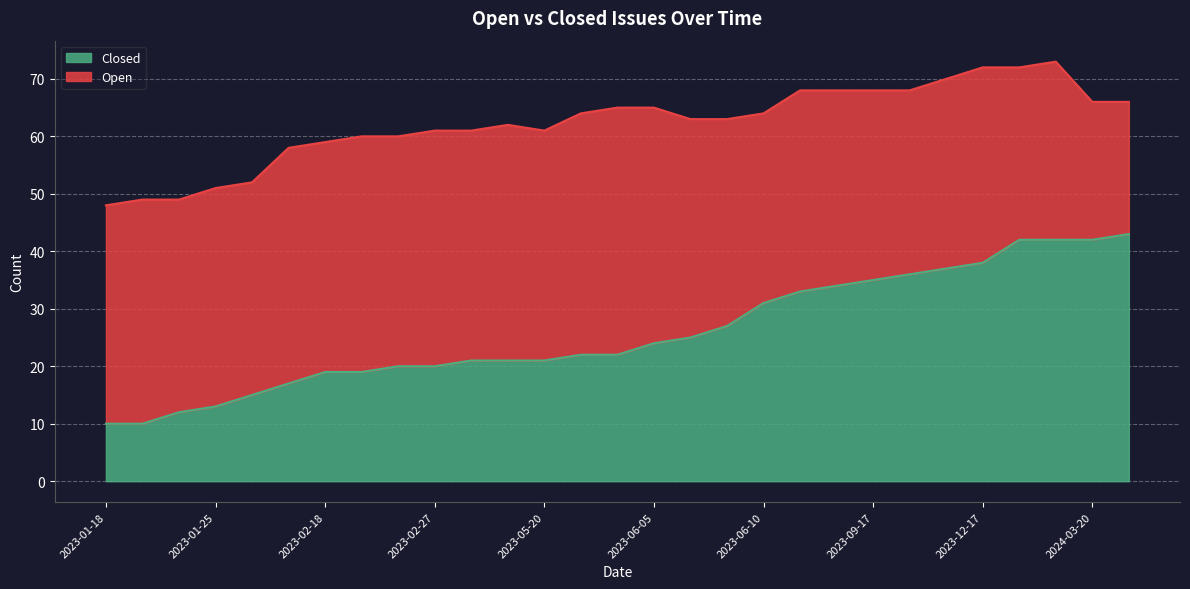

True or false: the data shows 13 at 2023-02-27.

False